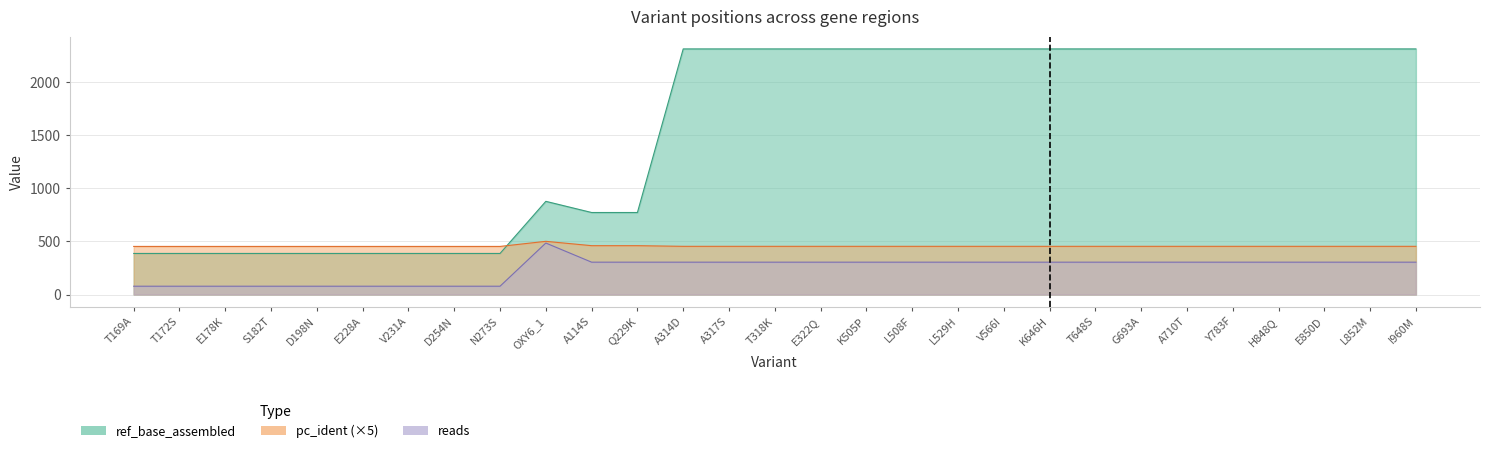

Is it true that pc_ident equals 453.0 at I960M?

True